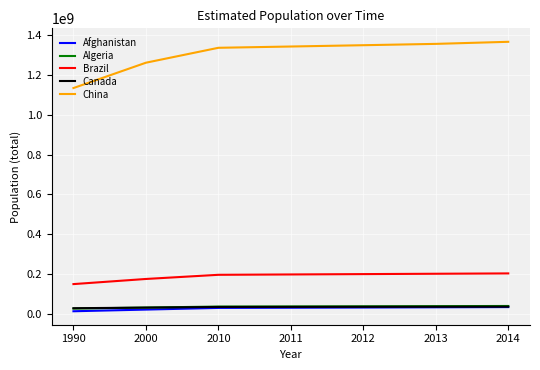

True or false: Canada and China cross at least once.

False